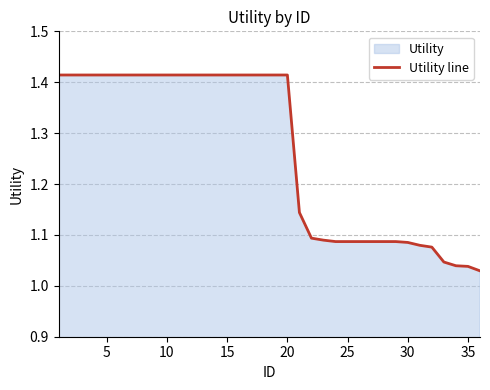

The value at 30 is 0.5. True or false?

False